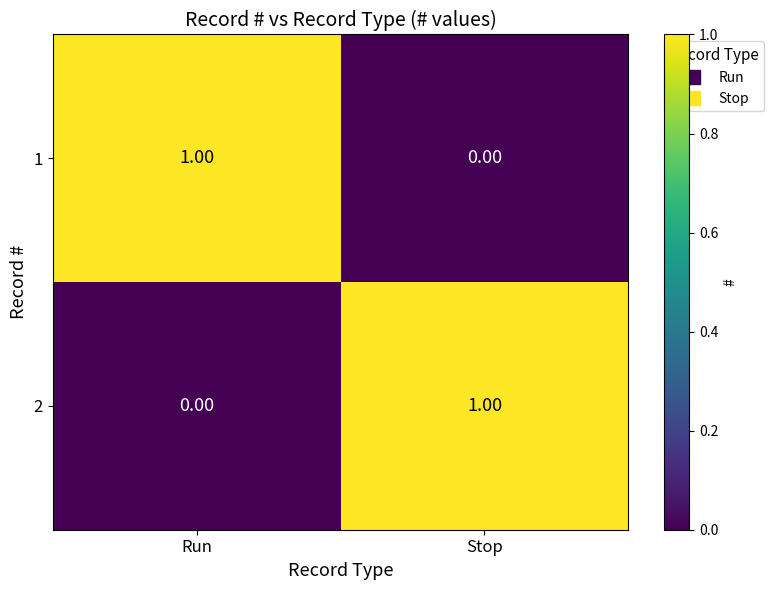

Is the value of 1 at Run greater than the value of 2 at Run?

Yes